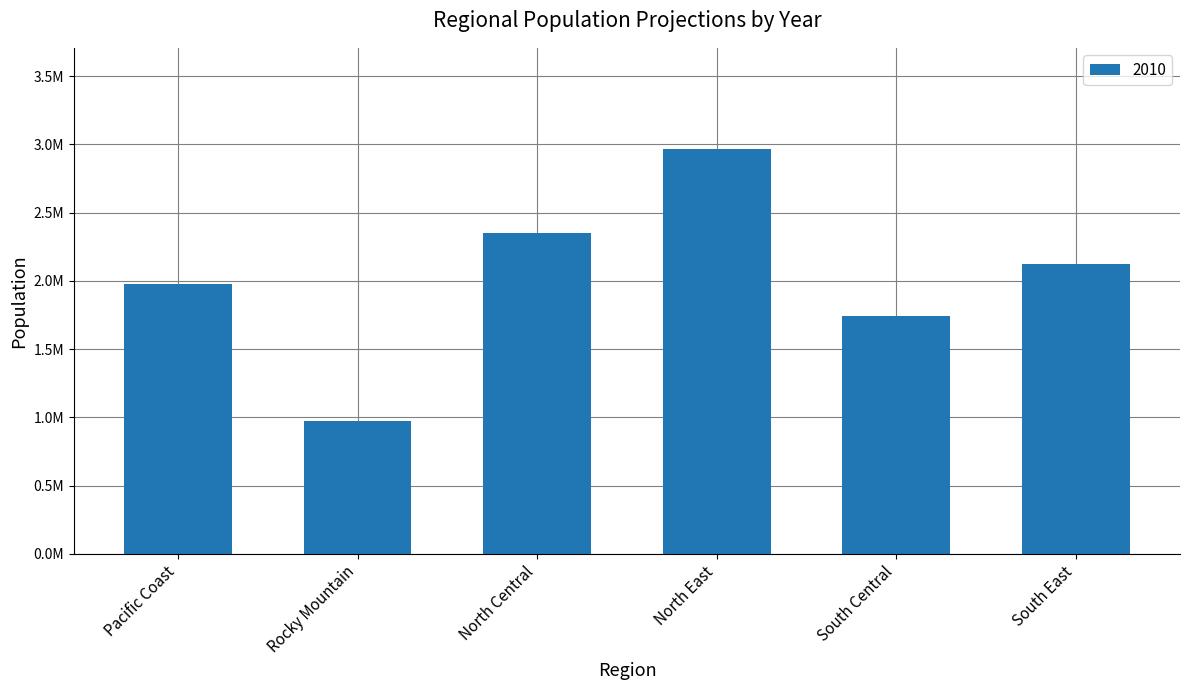

Does the chart contain any negative values?

No